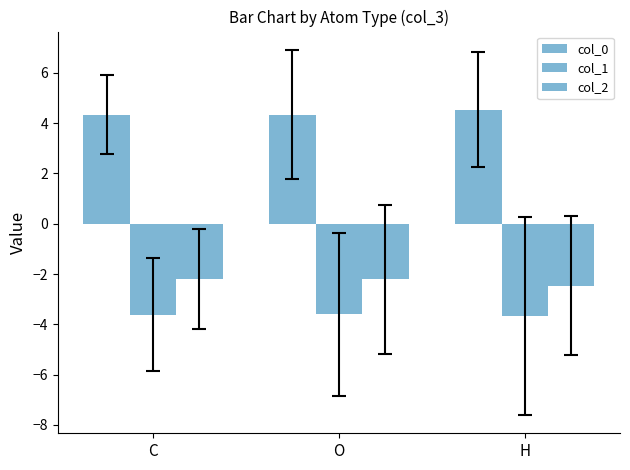

Does the chart contain any negative values?

Yes